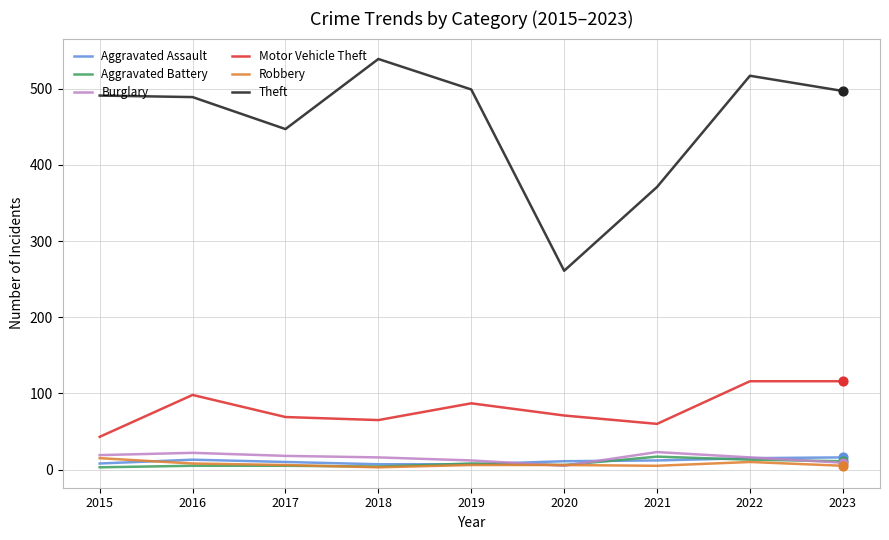

The Robbery series shows 15 at 2015. True or false?

True